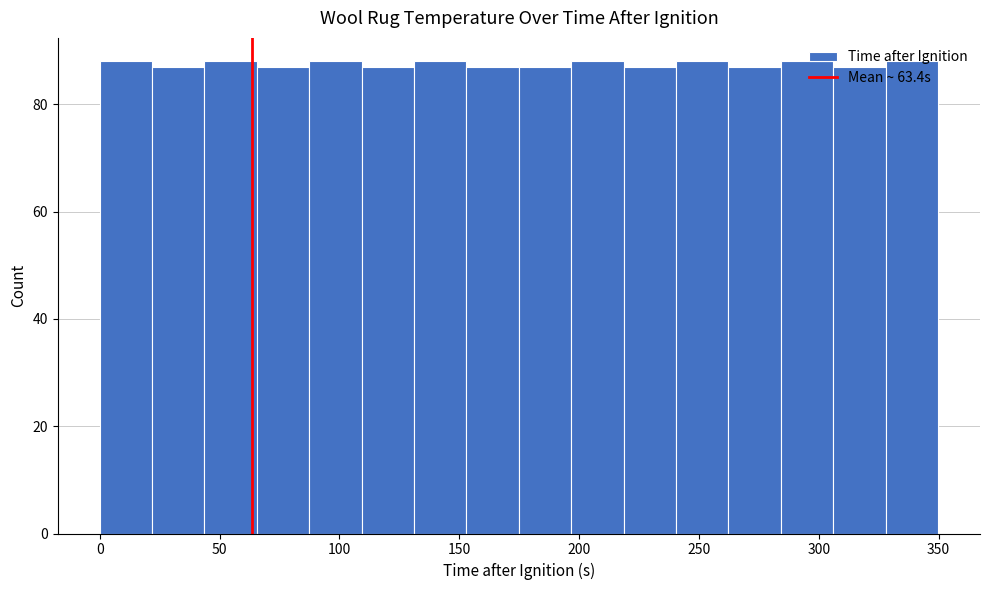

What is the height of the bar covering 20 to 45 on the x-axis? Neither the bar edges nor the heights are printed on the chart, so give them approximately, as read against the axes.

88